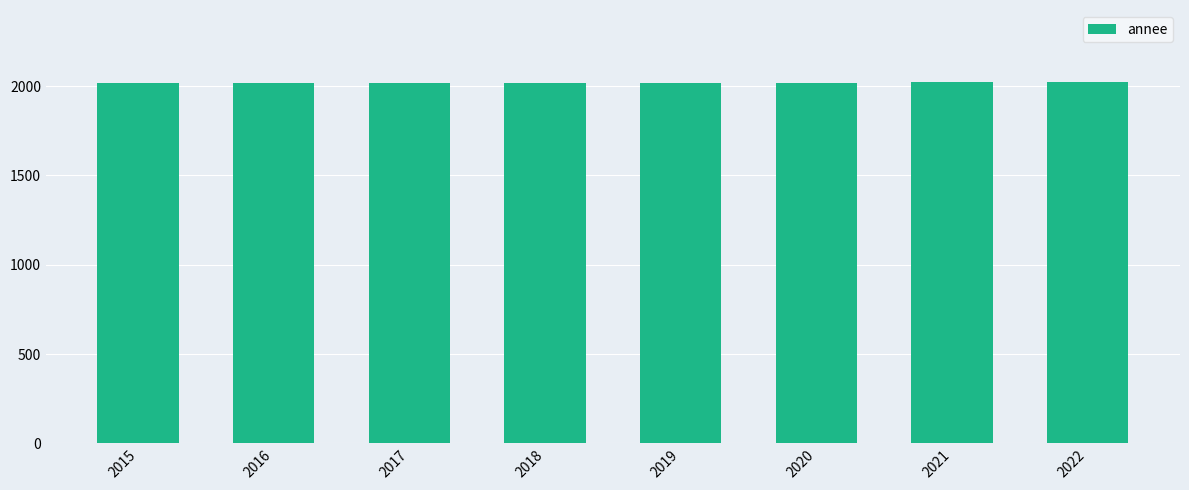

Approximately how many times larger is the value at 2016 compared to 2019?

1.0